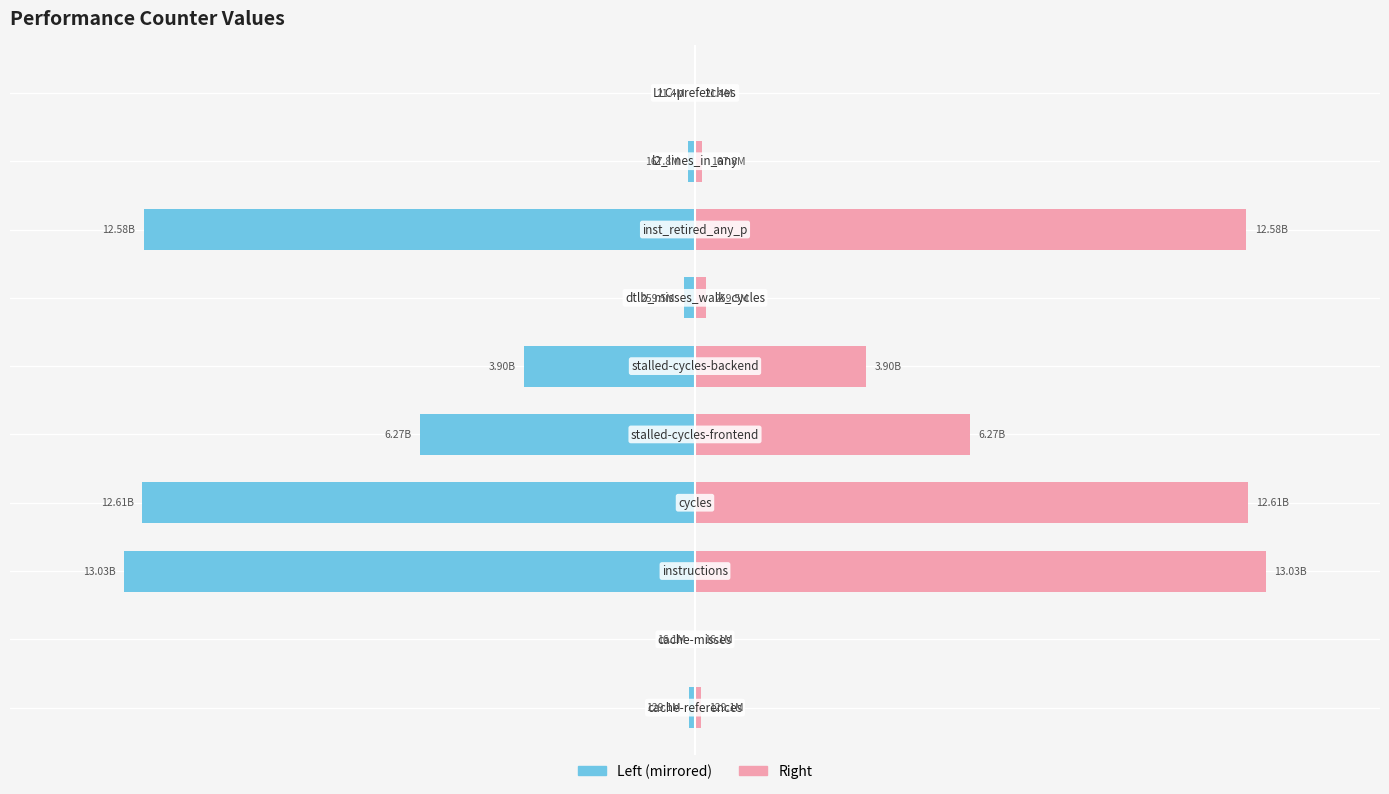

Reading right to left, transcribe all the data shown in this chart.

value (left): -0.0	-0.1	-9.7	-0.2	-3.0	-4.8	-9.7	-10.0	-0.0	-0.1
value (right): 0.0	0.1	9.7	0.2	3.0	4.8	9.7	10.0	0.0	0.1